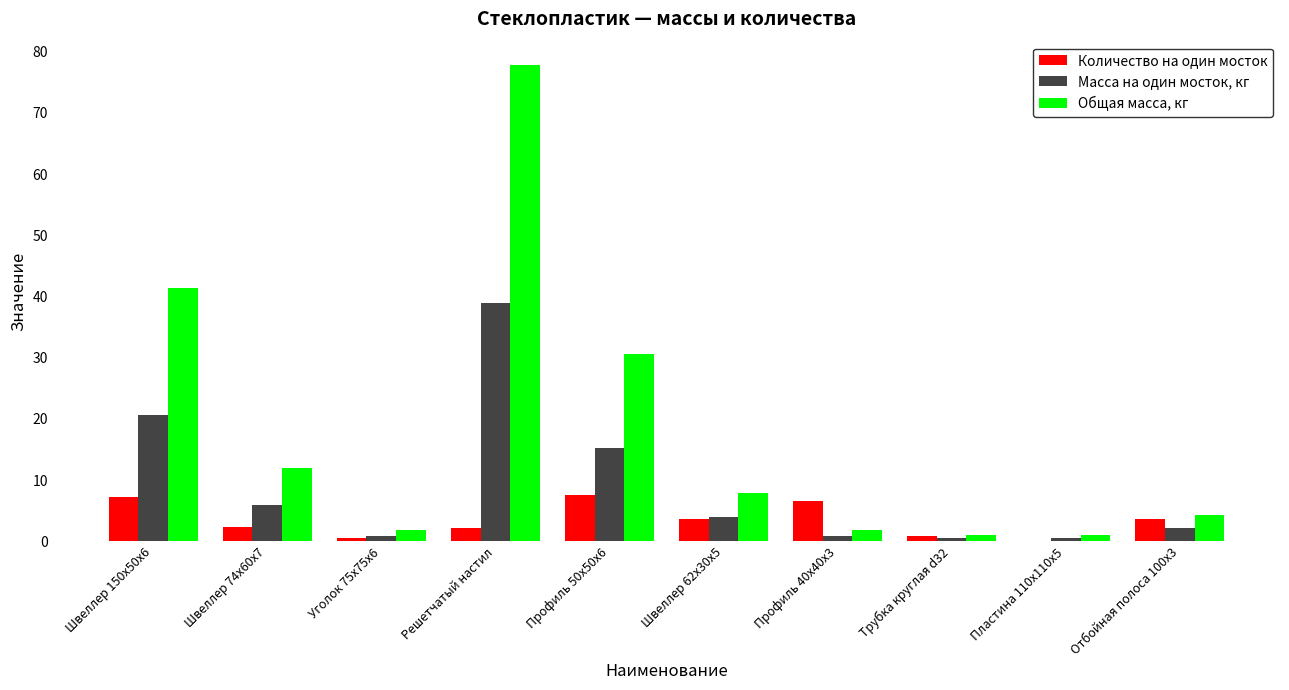

Which series changed the most between Уголок 75x75x6 and Решетчатый настил?

Общая масса, кг